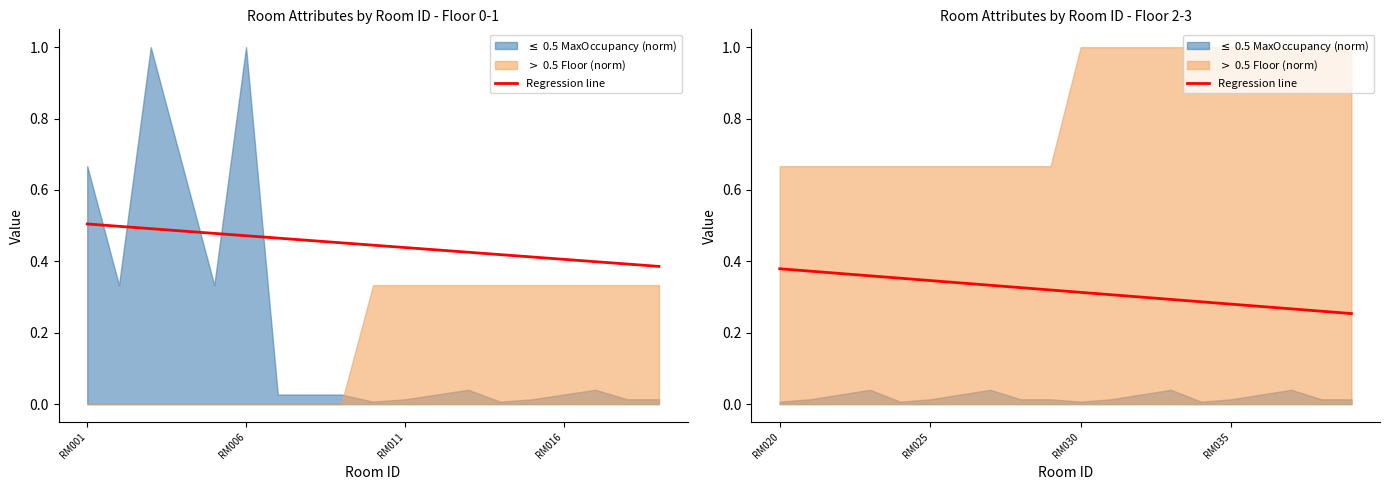

What is the sum of all values?

6.3